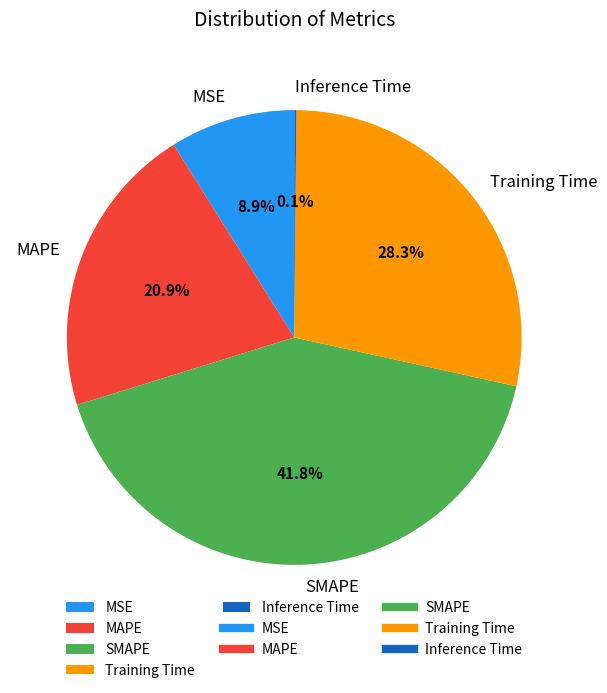

Approximately how many times larger is the value at Training Time compared to MAPE?

1.4